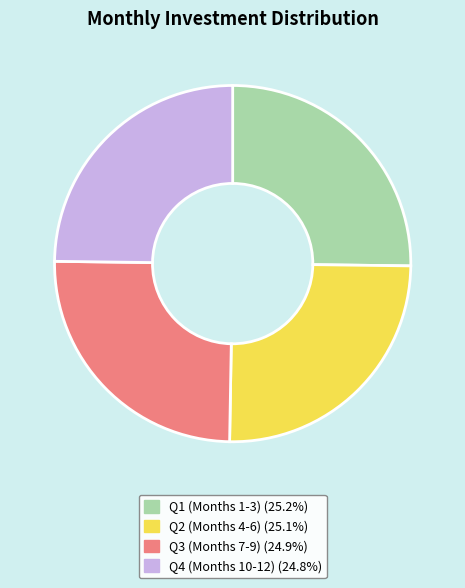

Does any single category account for the majority?

No